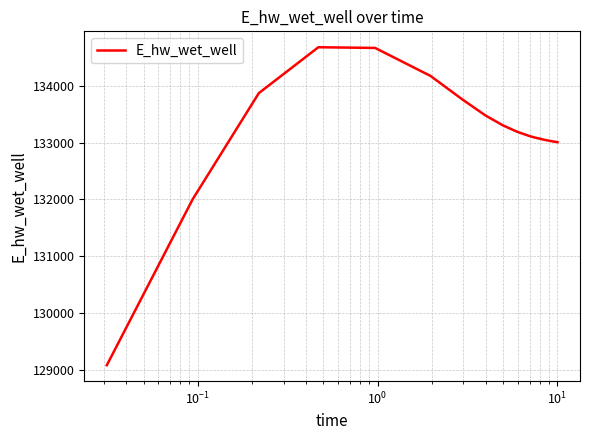

What is the greatest value displayed?

134675.1